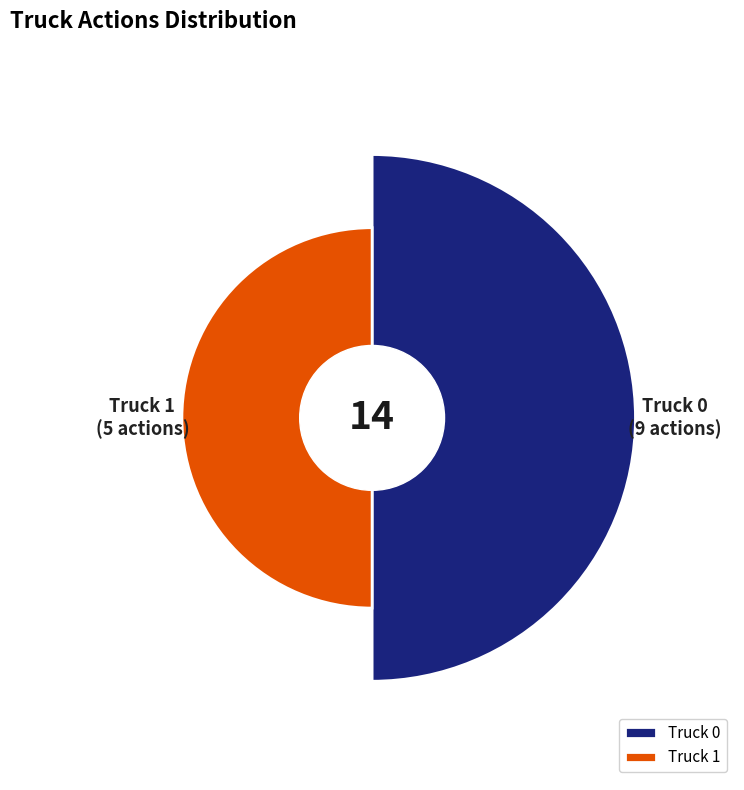

To the nearest percent, what is the difference between the Truck 1 and Truck 0 slice percentages?

29%